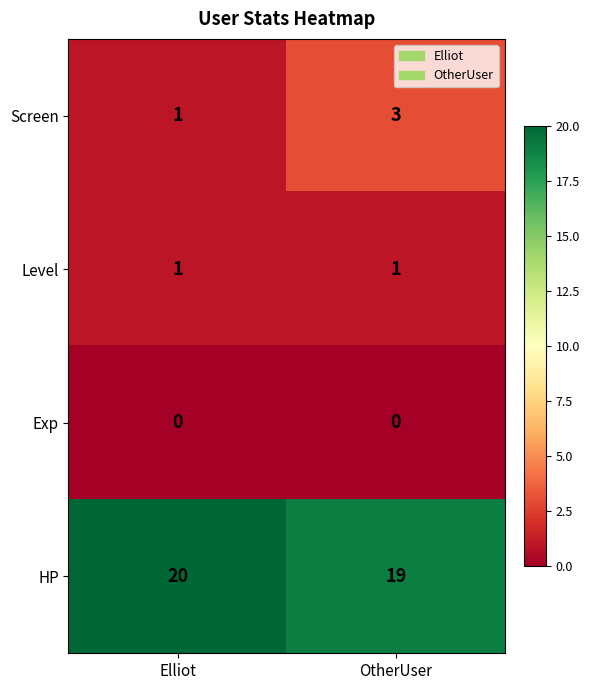

Reading left to right, list all the values displayed in this chart.

Screen: 1	3
Level: 1	1
Exp: 0	0
HP: 20	19